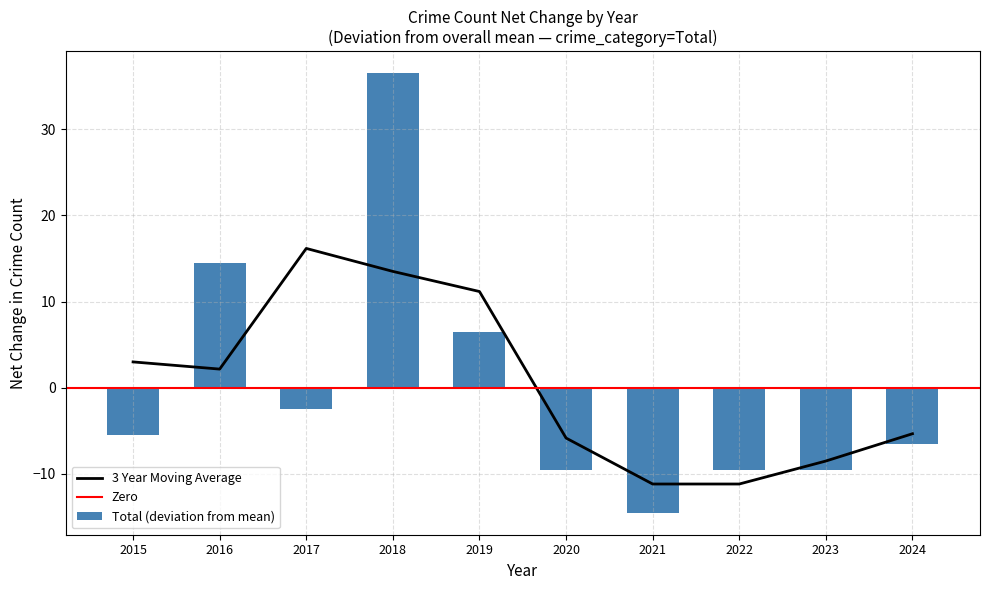

The value of 3 Year Moving Average at 2019 is 11.2. True or false?

True